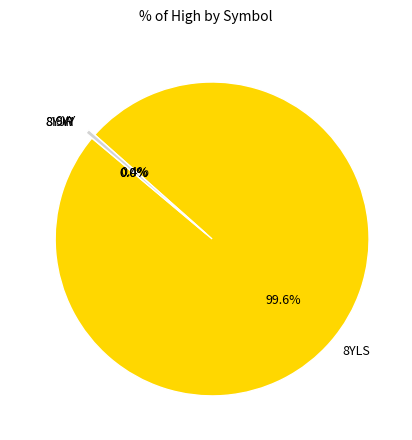

Which category has the biggest portion of the pie?

8YLS